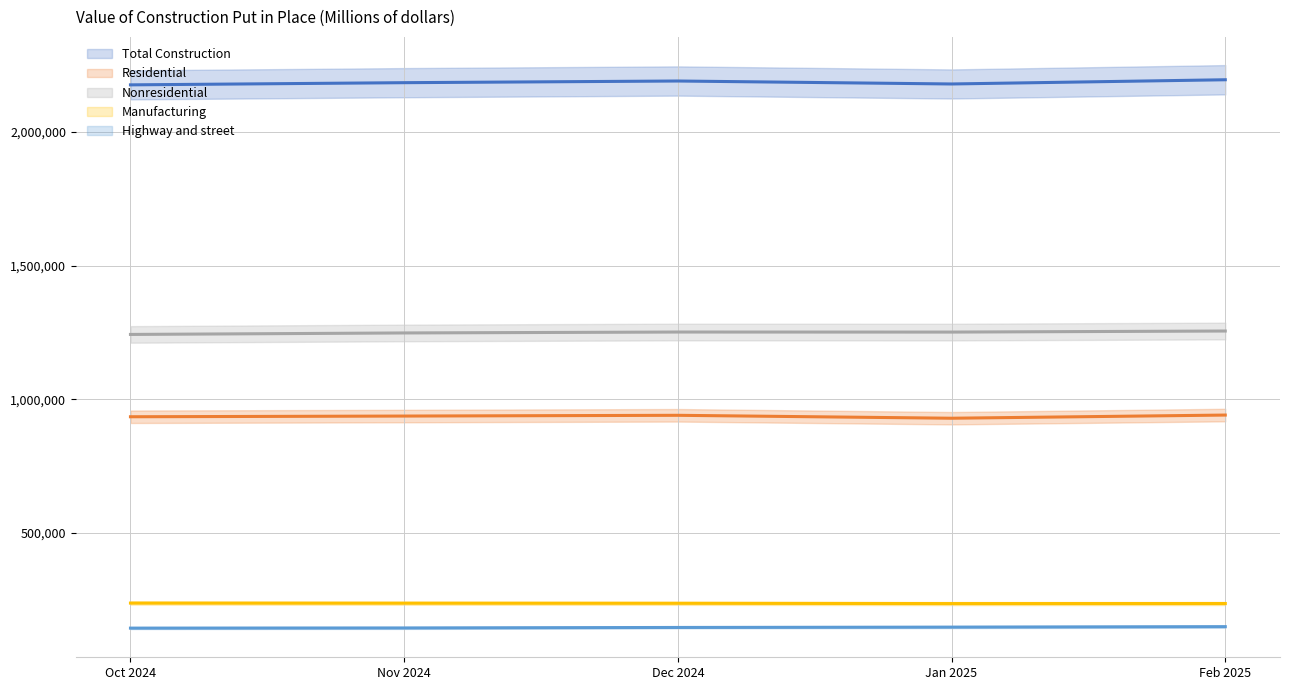

How many data points in Residential are above 936848?

2